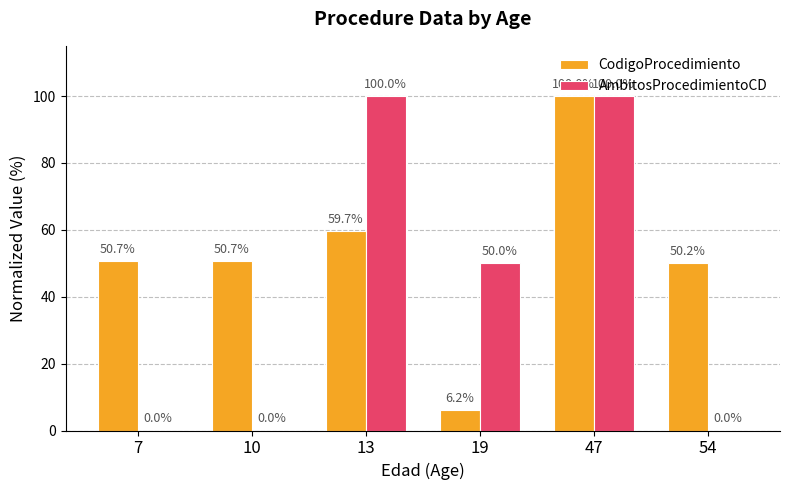

Between 13 and 47, which series saw the biggest shift?

CodigoProcedimiento